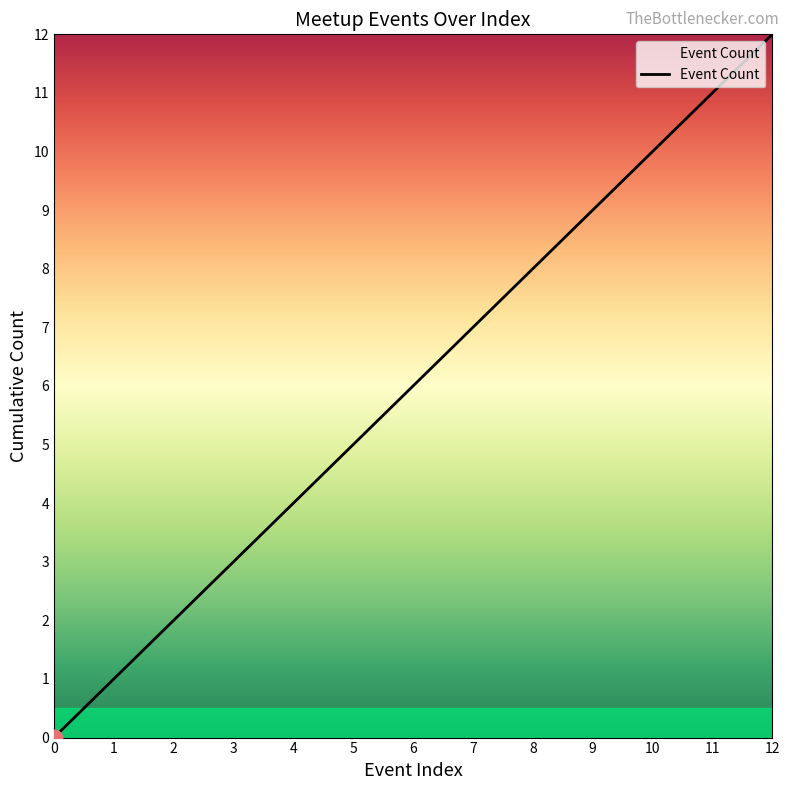

Reading left to right, list all the values displayed in this chart.

0=0	1=1	2=2	3=3	4=4	5=5	6=6	7=7	8=8	9=9	10=10	11=11	12=12